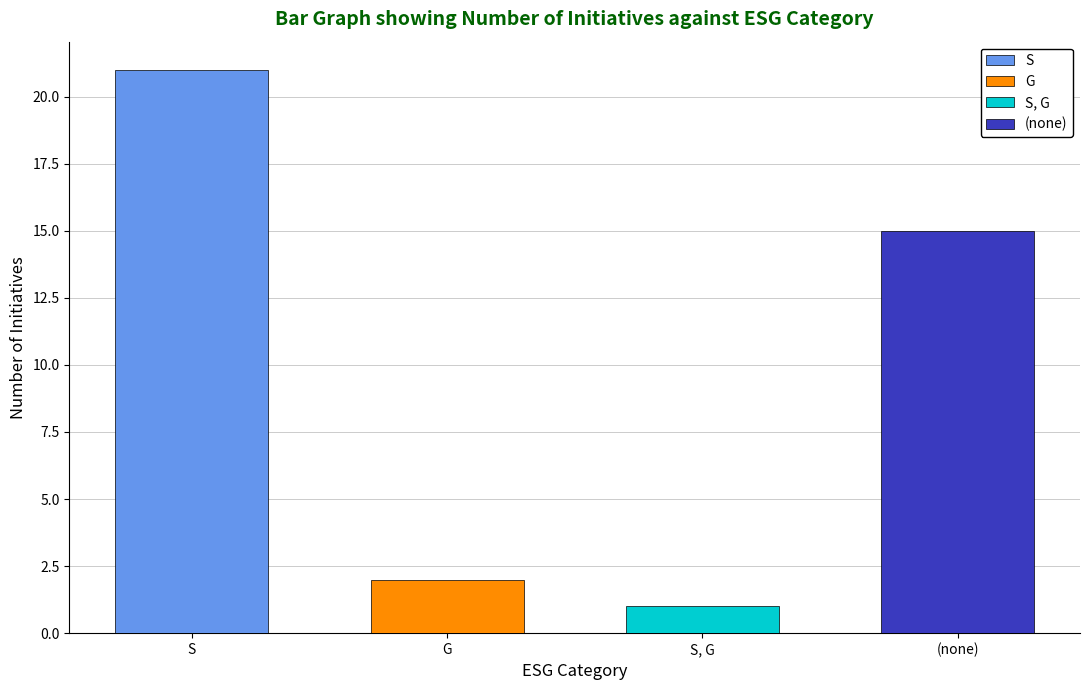

What is the smallest value displayed?

1